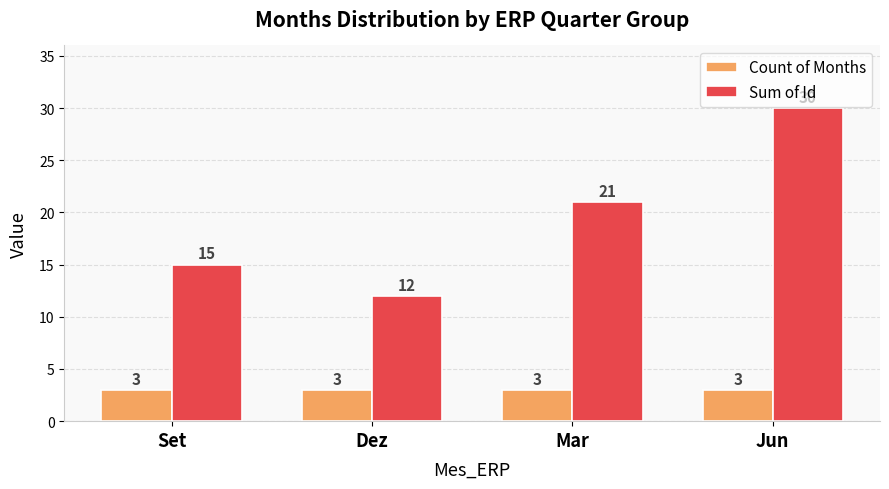

How many series are shown in this chart?

2